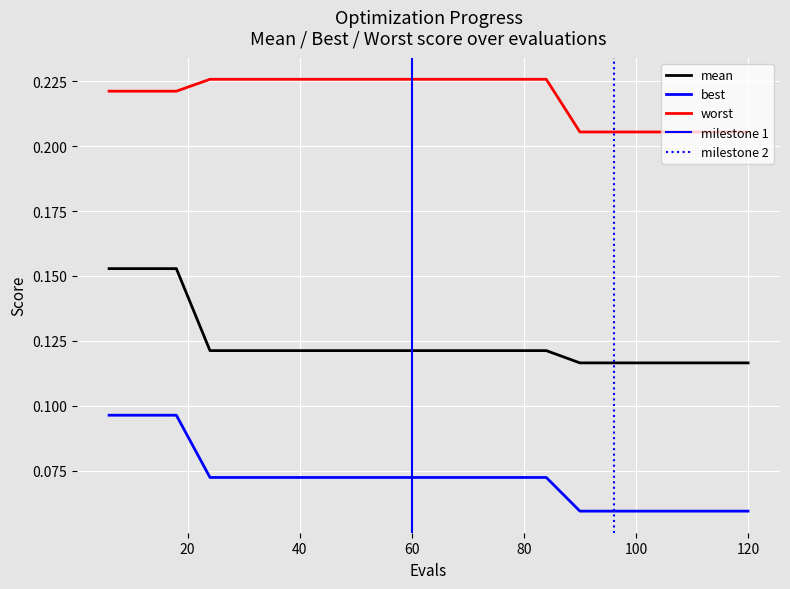

At 24, list the series in order from smallest to largest.

best, mean, worst